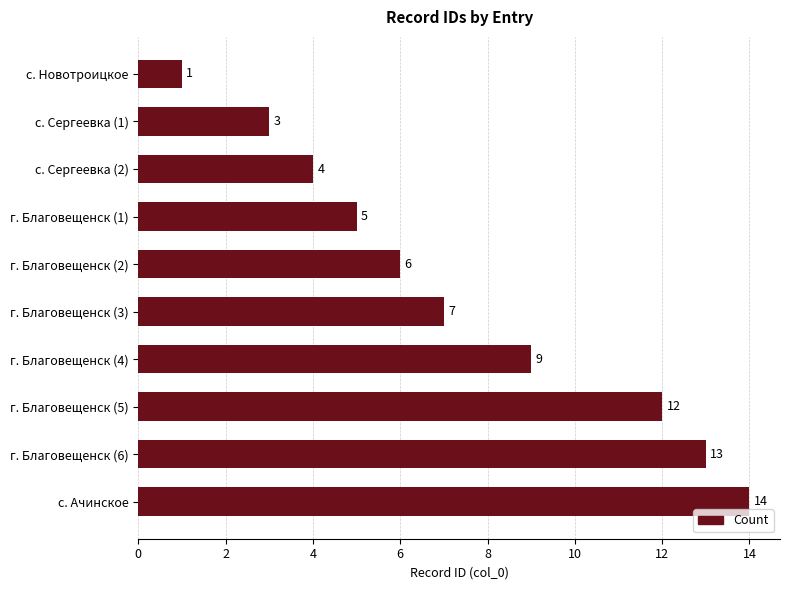

At which category does the chart reach its peak across all series?

с. Ачинское